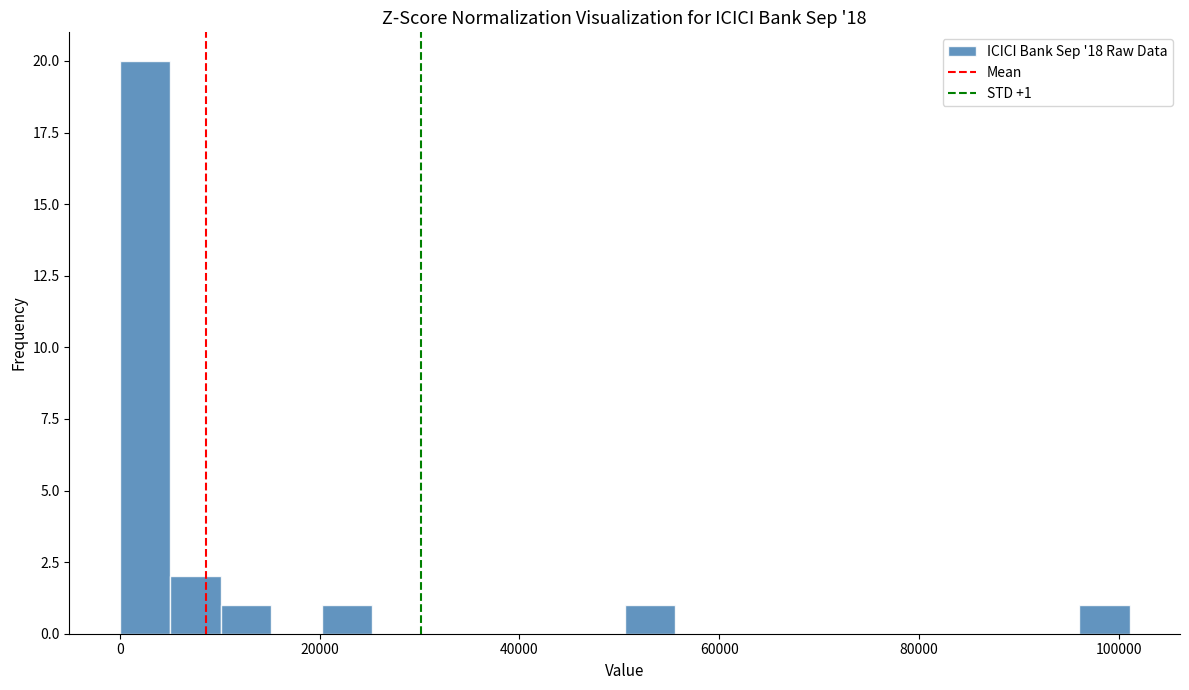

Around what value on the x-axis is the tallest bar? Give the approximate position of its centre, as read against the axis.

2000